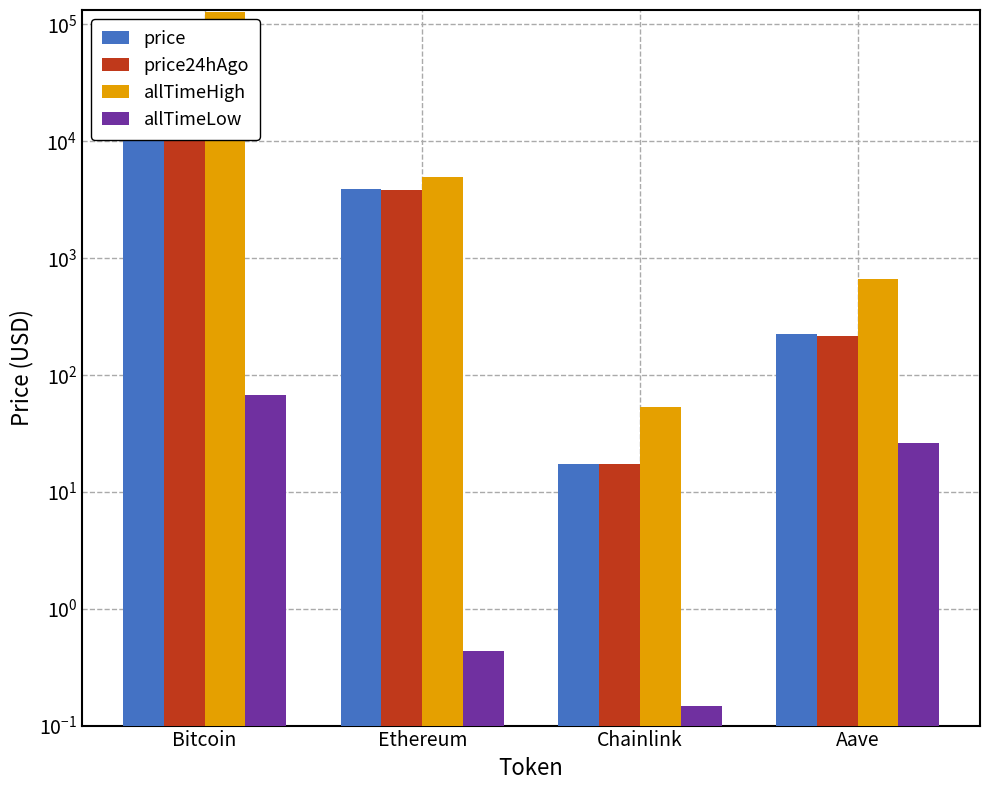

At which category is the sum across all series the highest?

Bitcoin